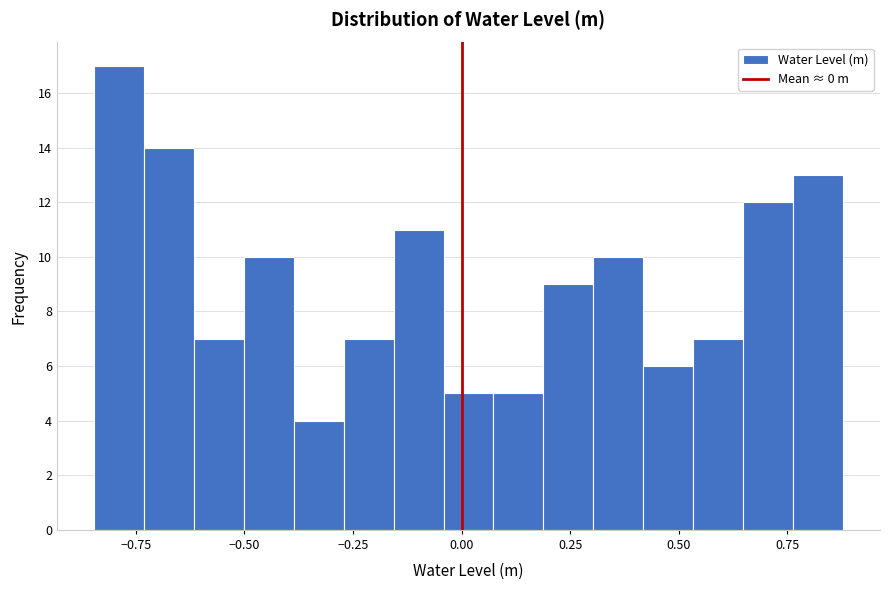

Around what value on the x-axis is the tallest bar? Give the approximate position of its centre, as read against the axis.

-0.80